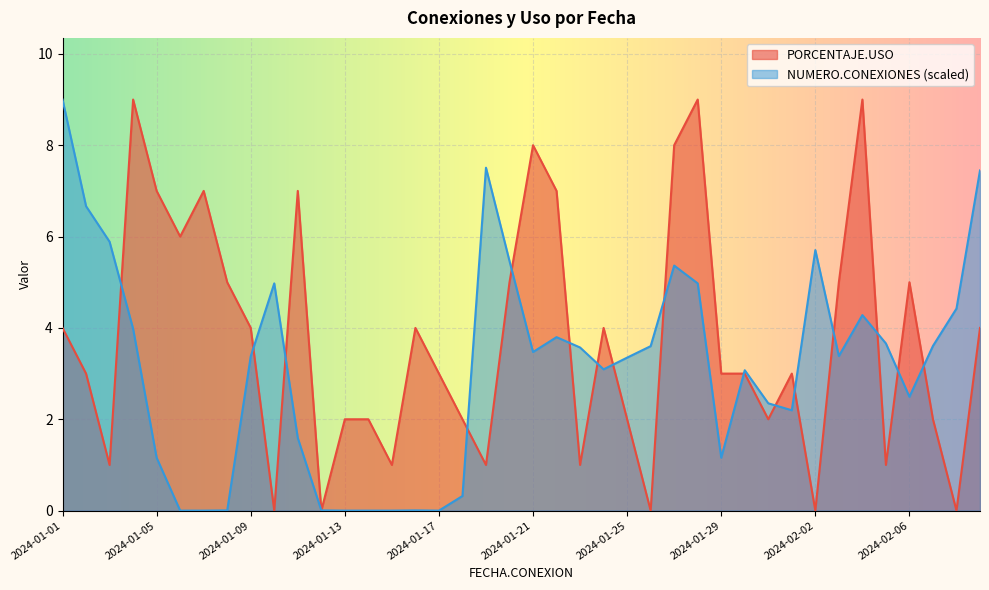

What is the total value across all series at 2024-01-10?

5.0